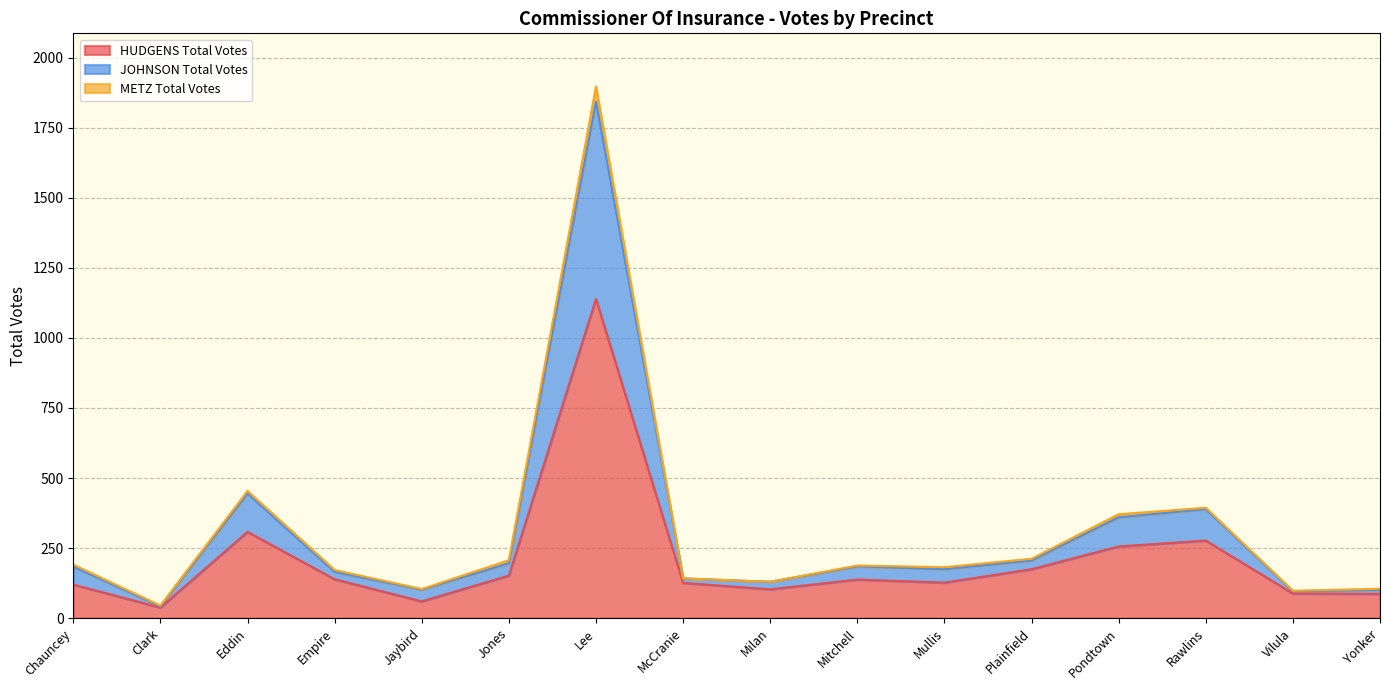

True or false: HUDGENS Total Votes has a value of 88 at Vilula.

True